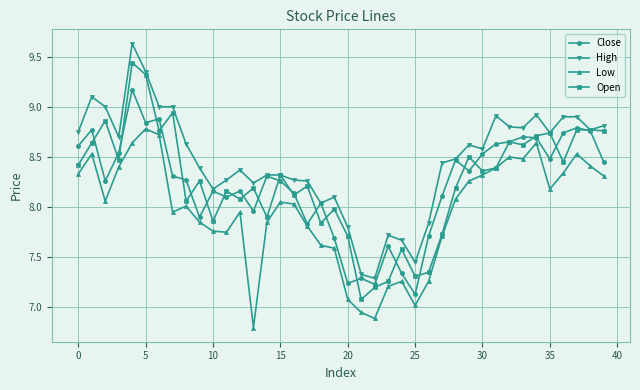

What is the lowest value of the Close series?

7.1